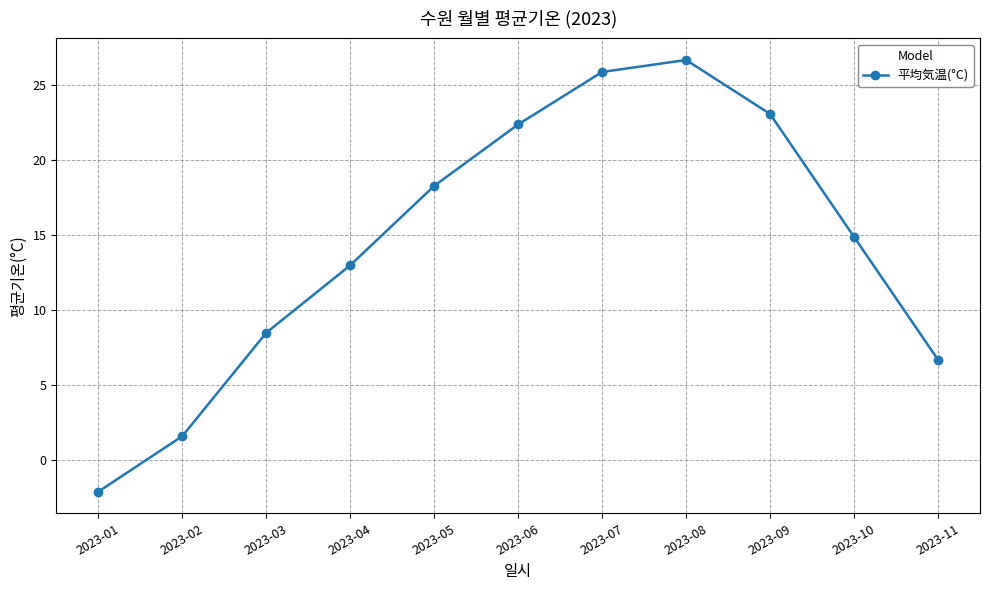

How many positive values are there?

10